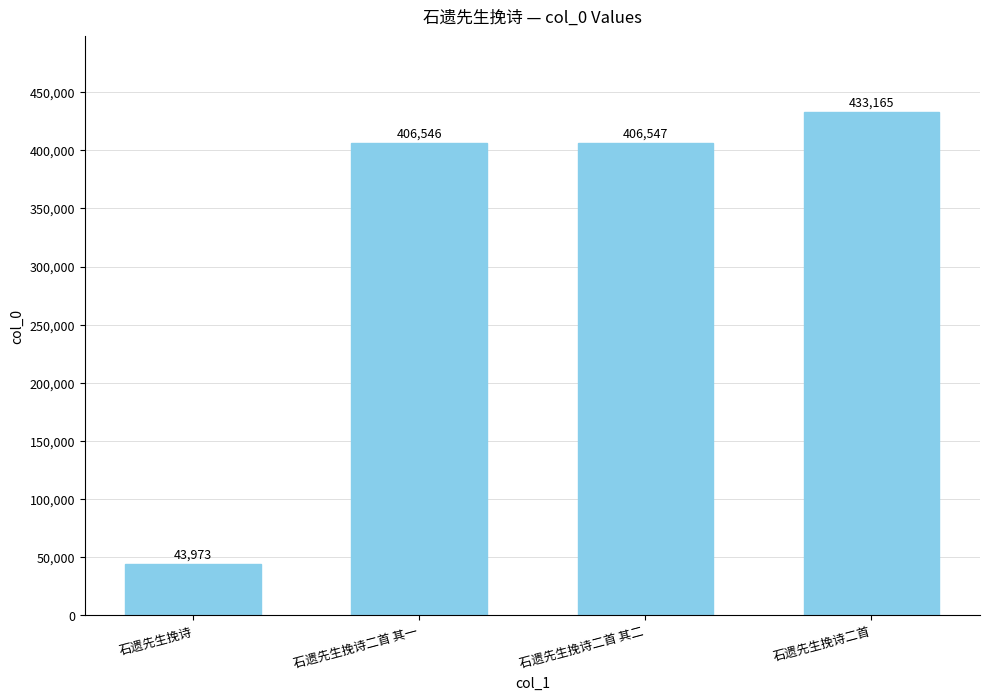

What is the label of the 1st bar from the left?

石遗先生挽诗